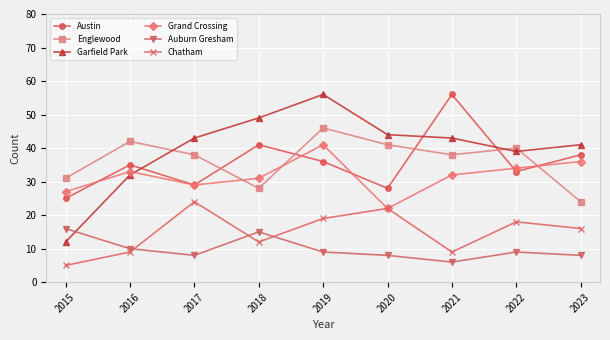

How many interior local valleys does the Auburn Gresham series have?

2